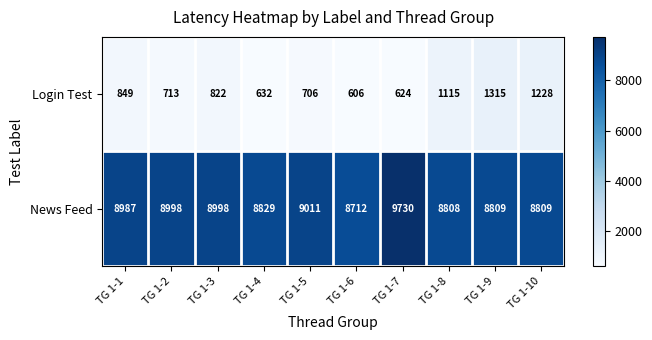

Is it true that Login Test equals 1228 at TG 1-10?

True